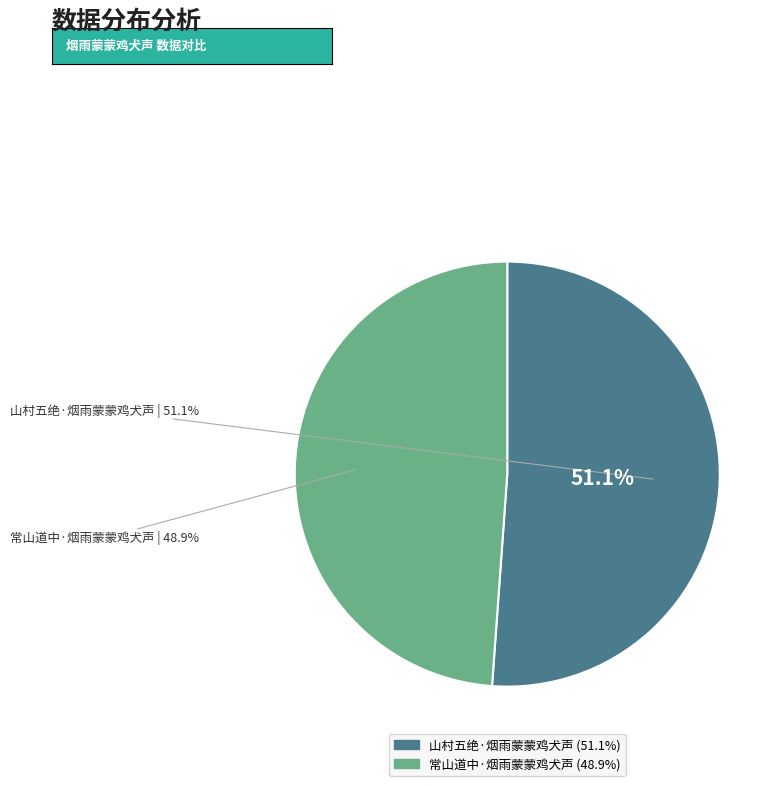

Is it true that 山村五绝·烟雨蒙蒙鸡犬声 is 66% of the pie?

False